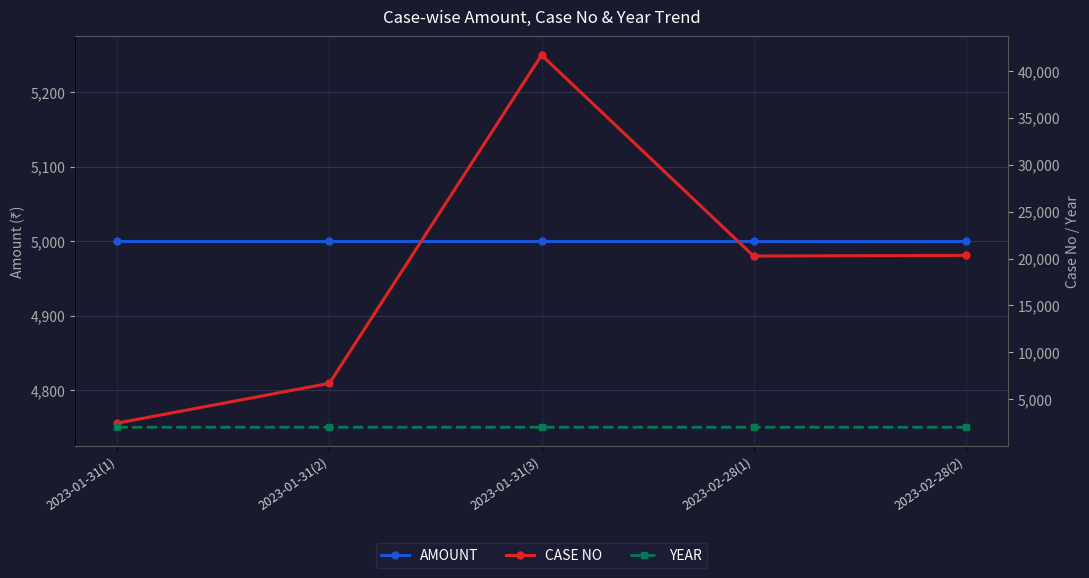

What is the spread (max minus min) of values at 2023-01-31(3)?

39670